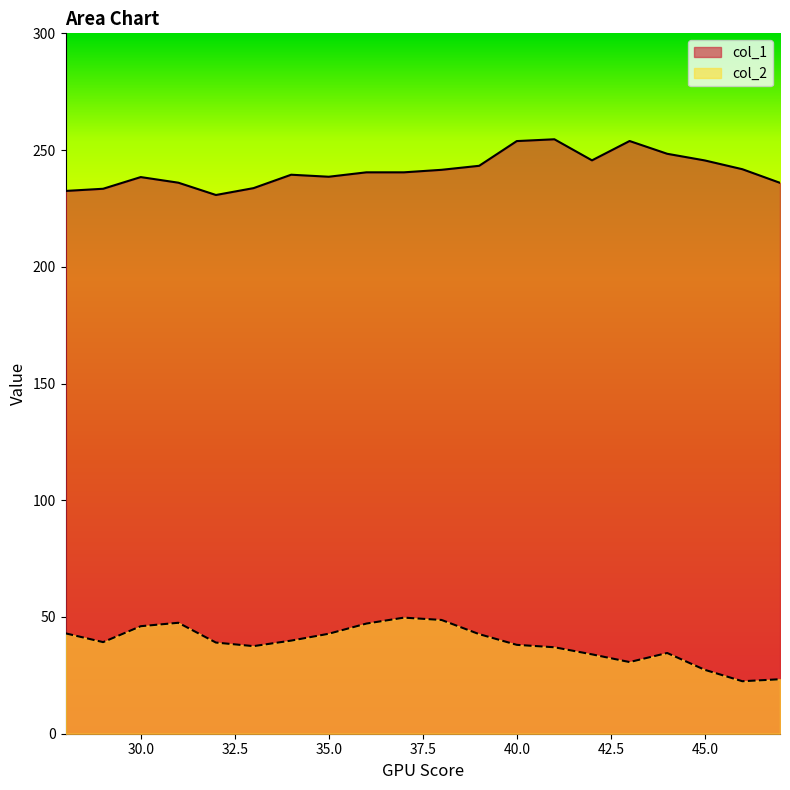

Which series has the widest spread of values?

col_2